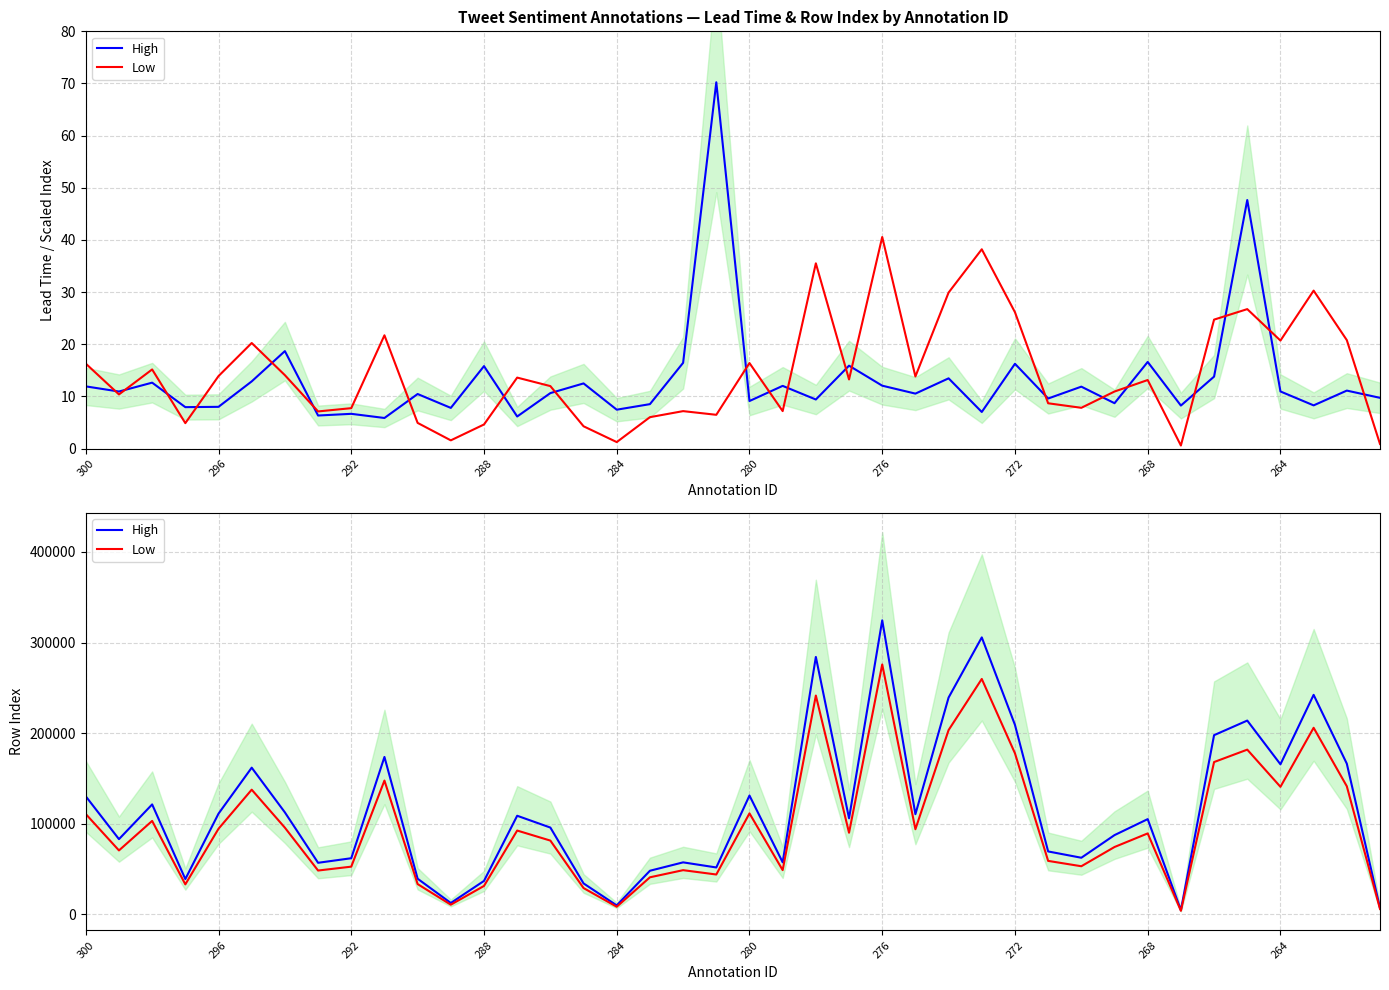

What is the approximate value of Low at 15?

29057.2